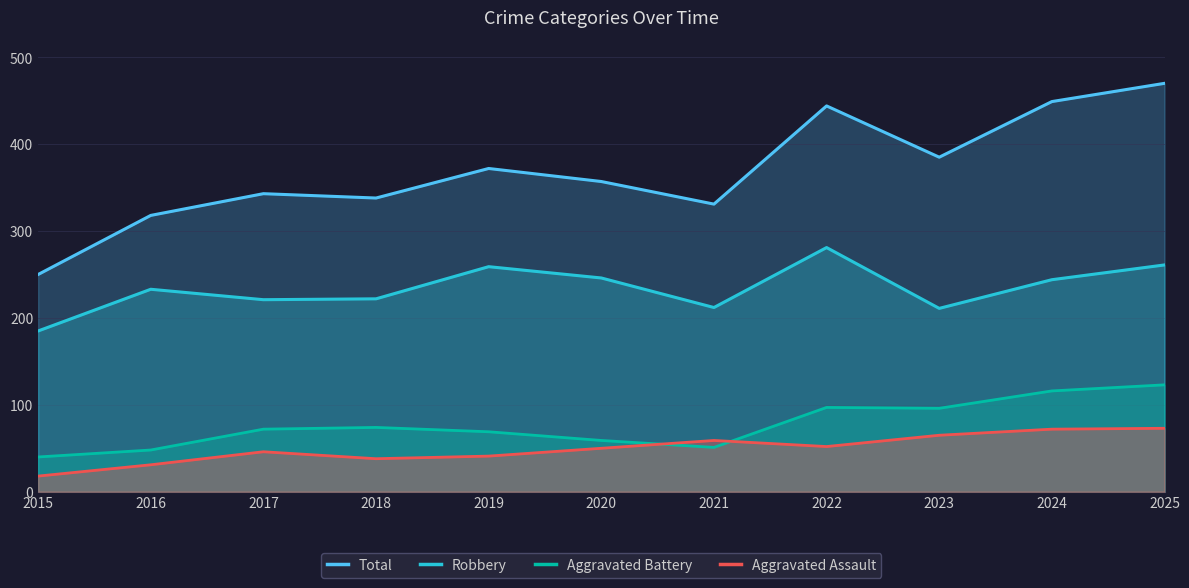

Reading left to right, list all the values displayed in this chart.

Total: 250	318	343	338	372	357	331	444	385	449	470
Robbery: 185	233	221	222	259	246	212	281	211	244	261
Aggravated Battery: 40	48	72	74	69	59	51	97	96	116	123
Aggravated Assault: 18	31	46	38	41	50	59	52	65	72	73